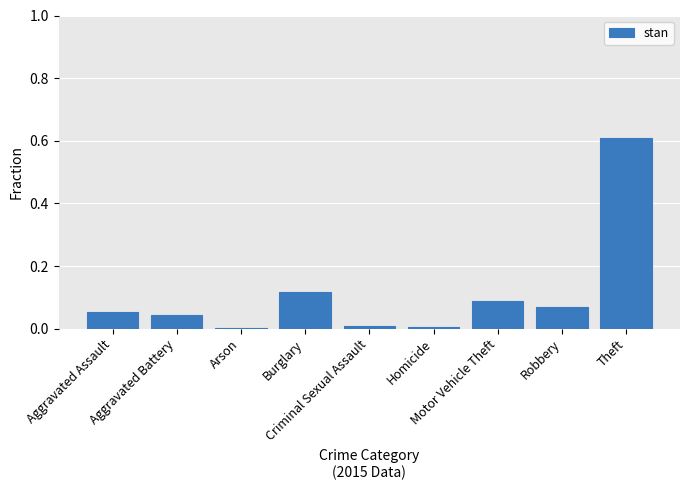

What is the sum of all values?

1.0